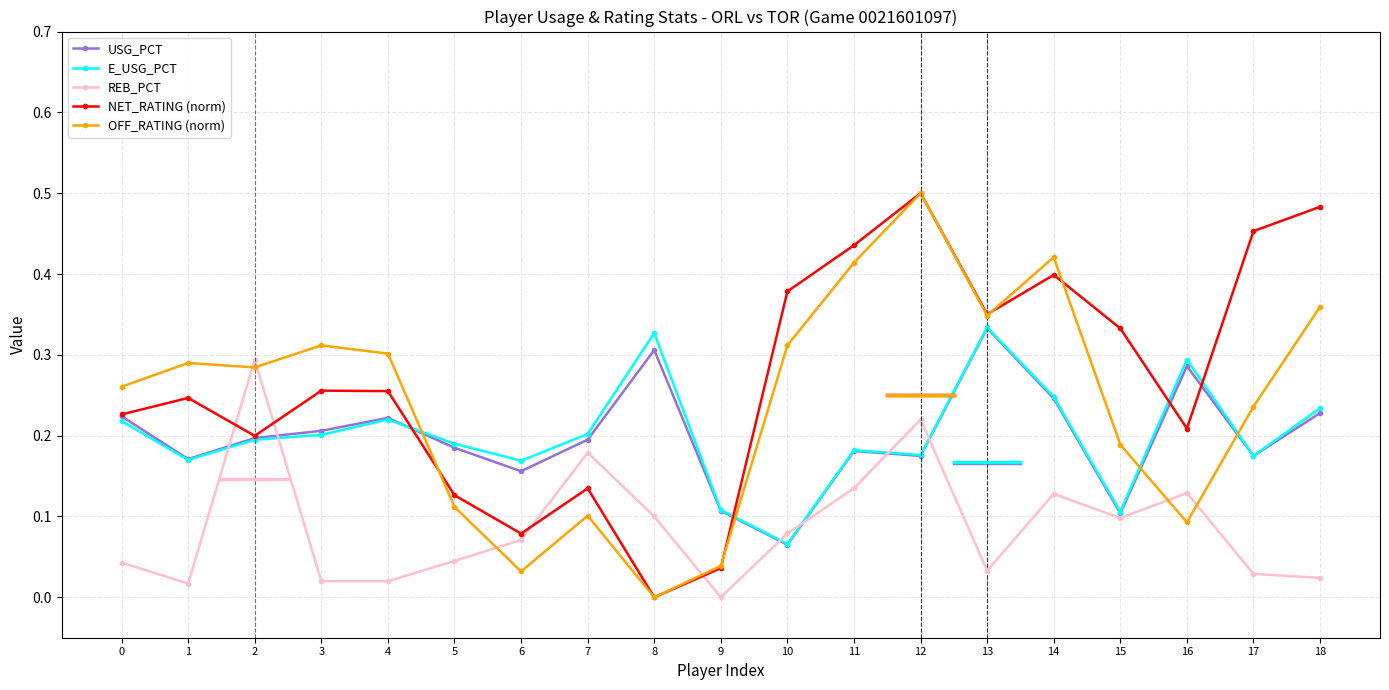

At which category does the chart reach its peak across all series?

12